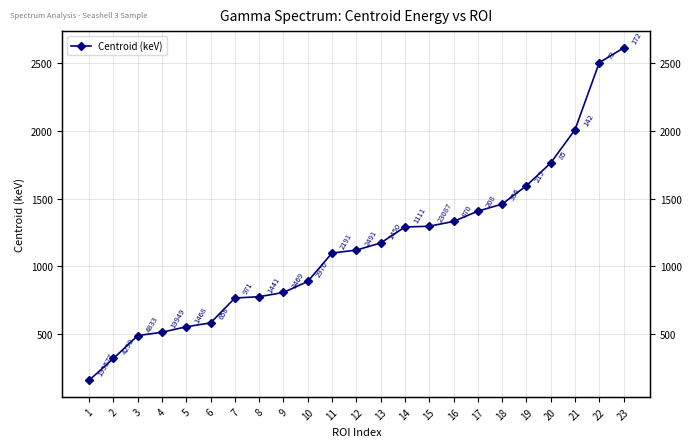

What is the difference between the values at 13 and 21?

836.5